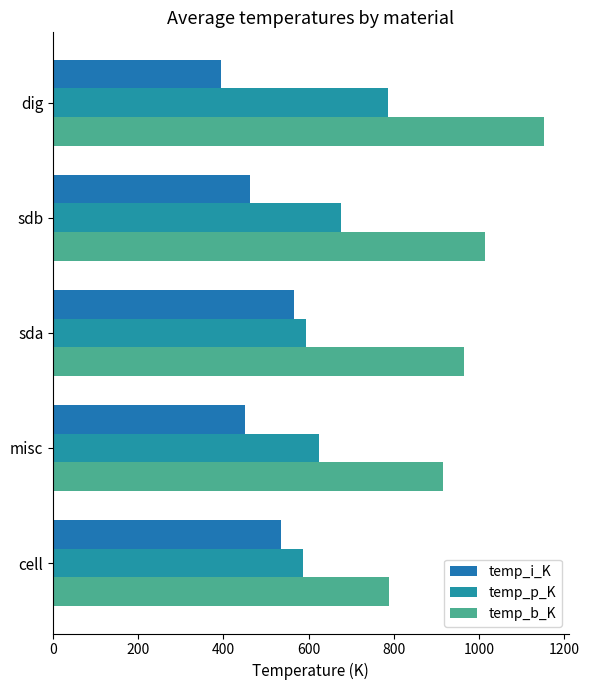

How many data points does each series have?

5